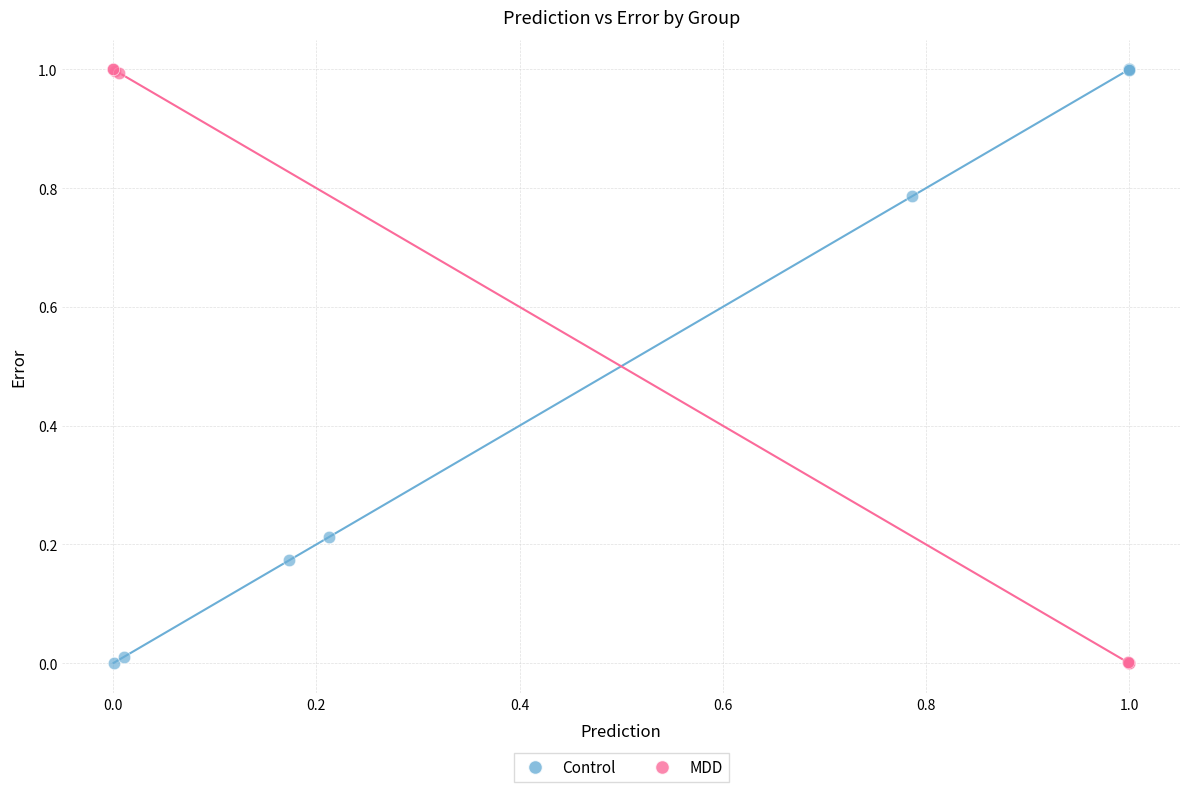

Which series has the largest Y range (max minus min)?

MDD